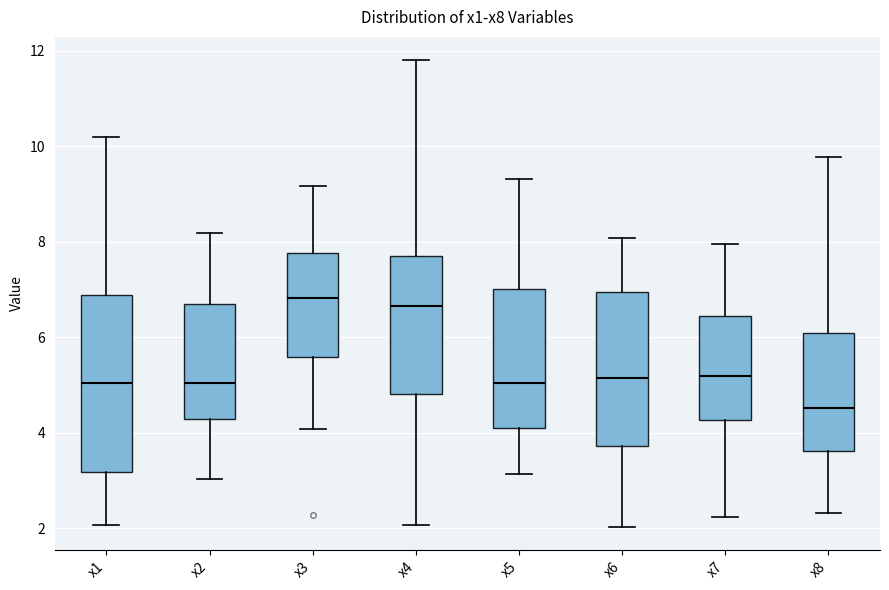

Reading left to right, transcribe this box plot: for each box, give where its median line is, the range the box spans, and where its two whiskers end, as read against the y-axis. The values are not printed on the chart, so give them approximately, as read against the axis.

x1: median 5.0, box 3.2 to 6.8, whiskers 2.0 to 10.2
x2: median 5.0, box 4.2 to 6.6, whiskers 3.0 to 8.2
x3: median 6.8, box 5.6 to 7.8, whiskers 4.0 to 9.2
x4: median 6.6, box 4.8 to 7.8, whiskers 2.0 to 11.8
x5: median 5.0, box 4.0 to 7.0, whiskers 3.2 to 9.4
x6: median 5.2, box 3.8 to 7.0, whiskers 2.0 to 8.0
x7: median 5.2, box 4.2 to 6.4, whiskers 2.2 to 8.0
x8: median 4.6, box 3.6 to 6.0, whiskers 2.4 to 9.8